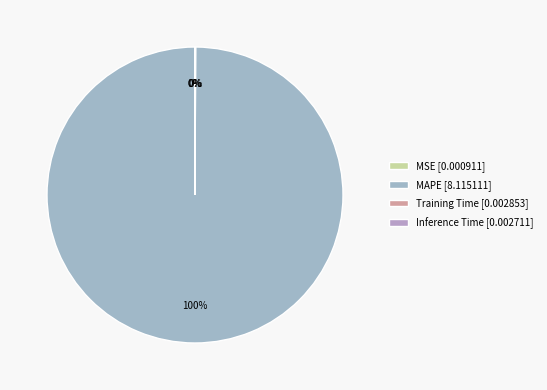

How many slices are in this pie chart?

4